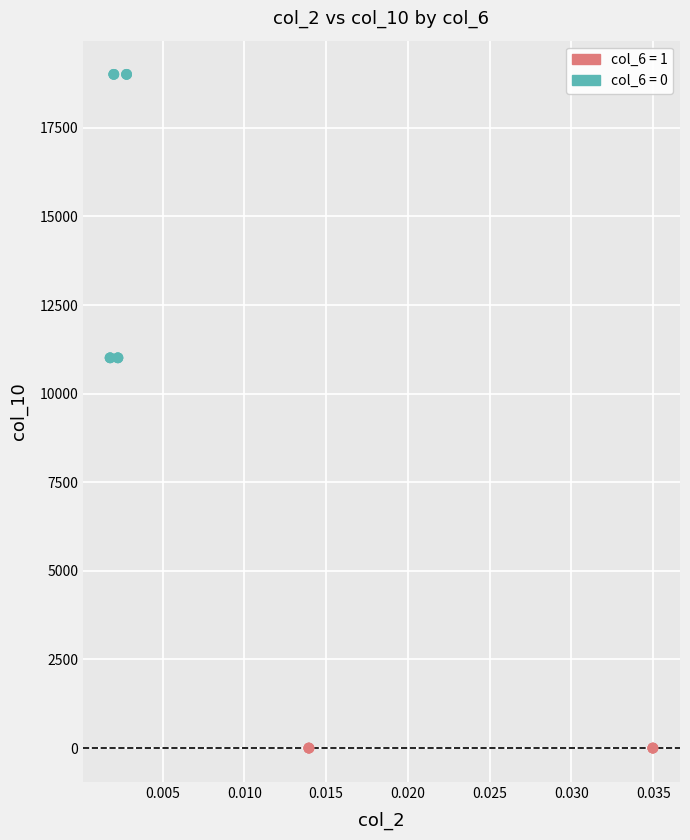

Which series contains the lowest Y value?

col_6 = 1